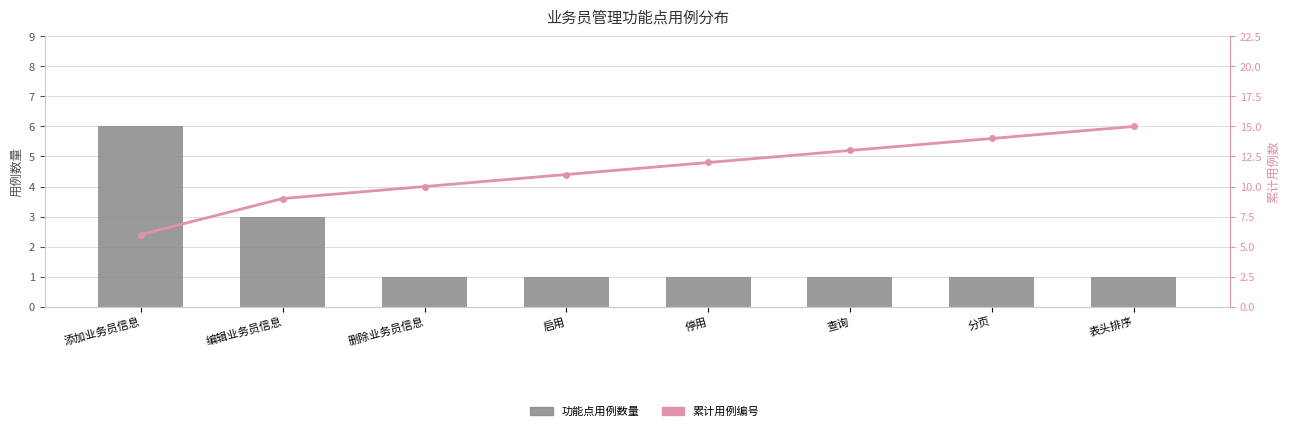

The value of 功能点用例数量 at 删除业务员信息 is 0. True or false?

False